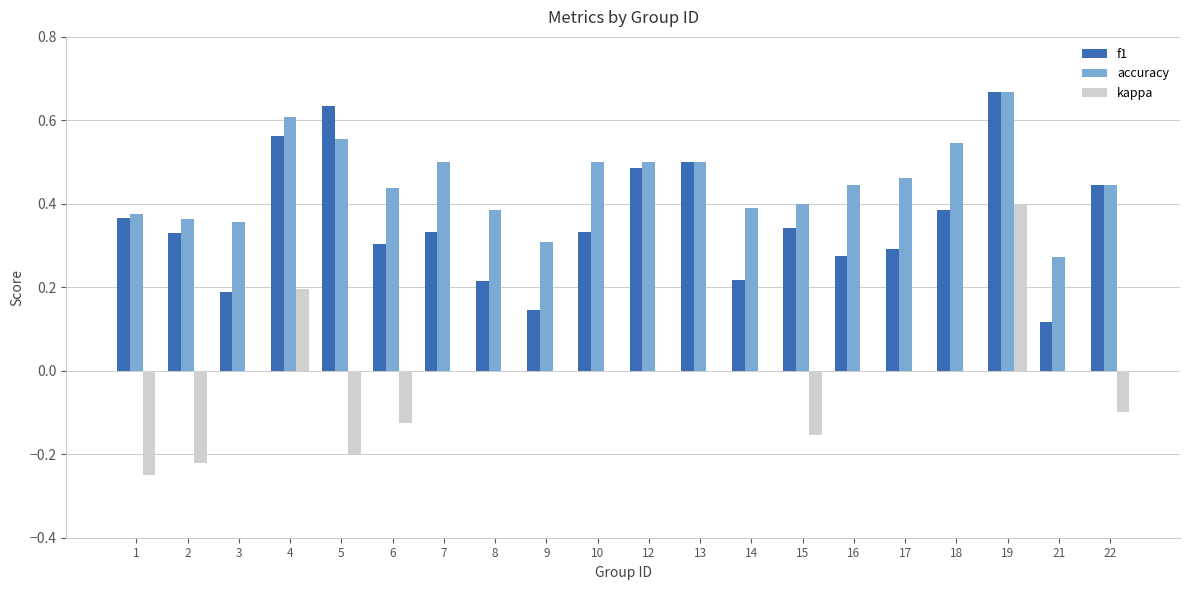

At which label is accuracy closest to 0?

21